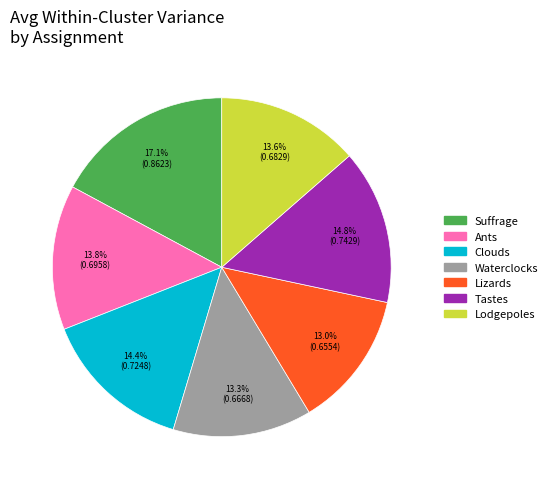

How many slices are in this pie chart?

7